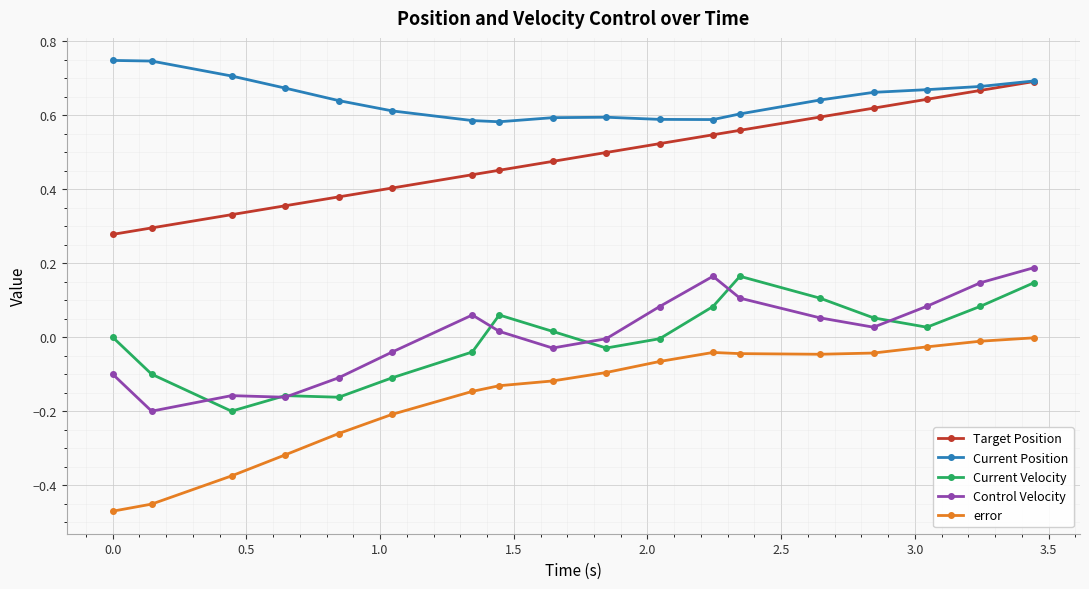

True or false: Current Position has more than 0 points higher than both neighbors.

True